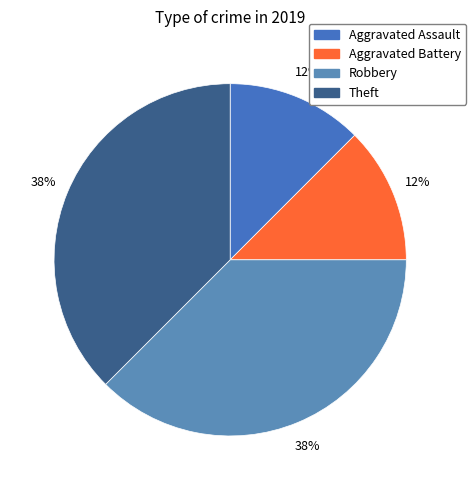

Is Aggravated Battery the majority of the pie?

No